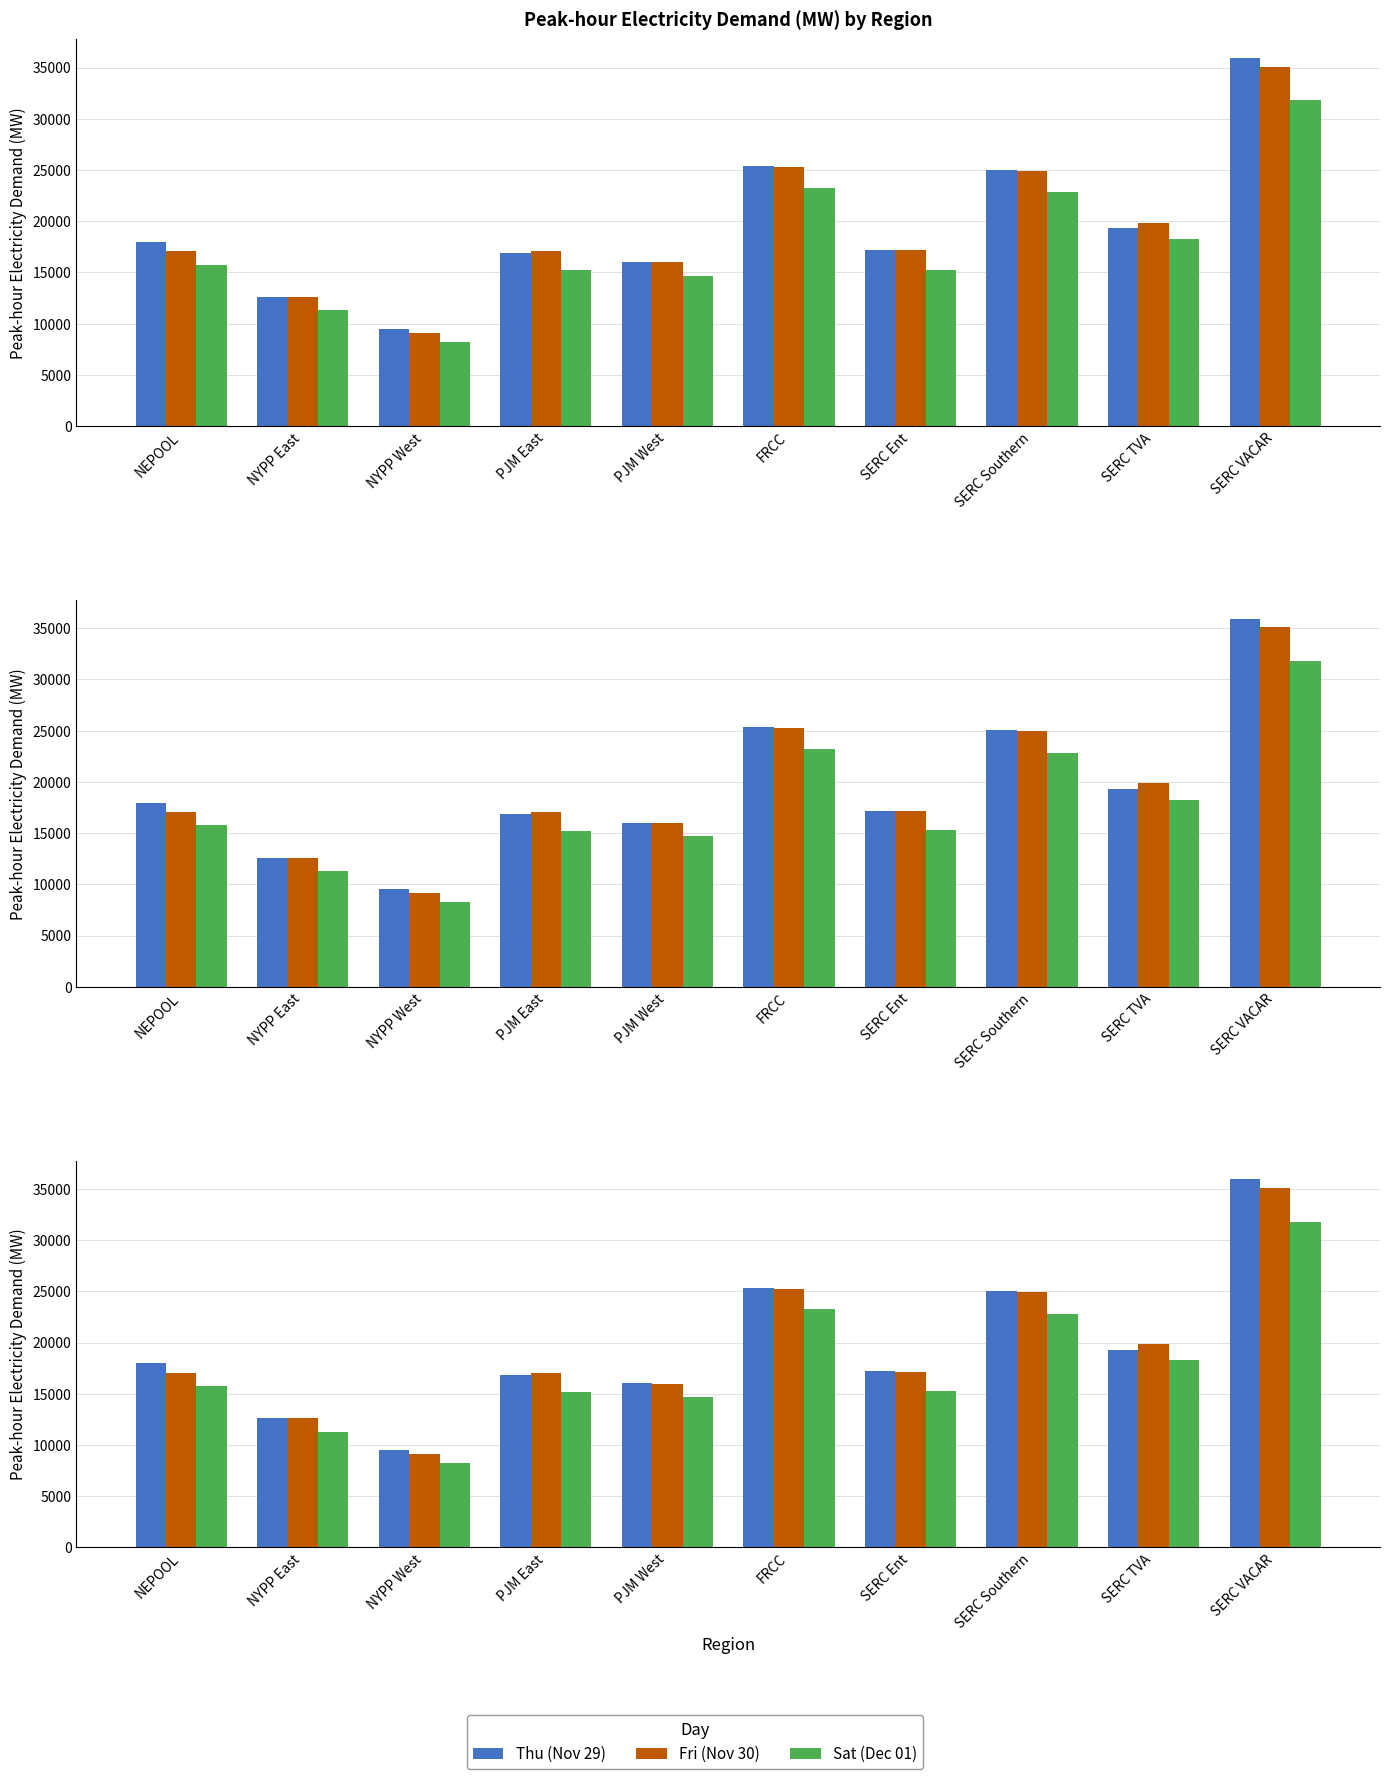

What is the average value of the Thu (Nov 29) series?

19582.4